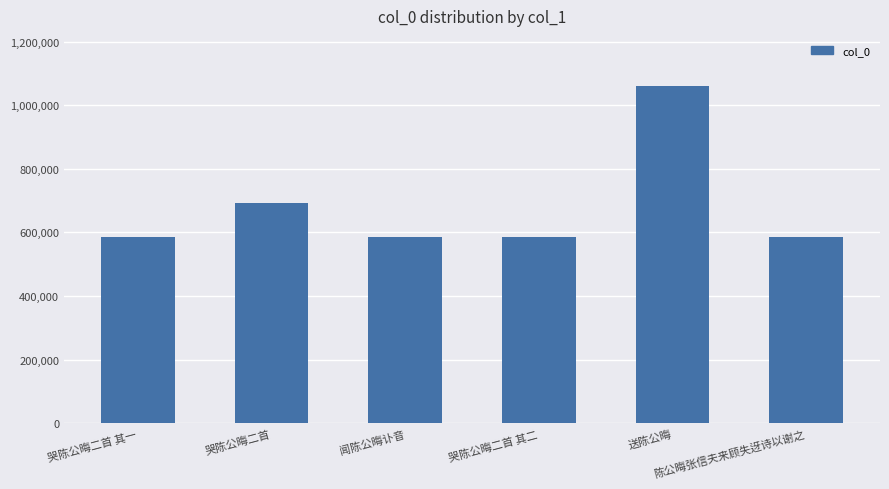

How many series are shown in this chart?

1